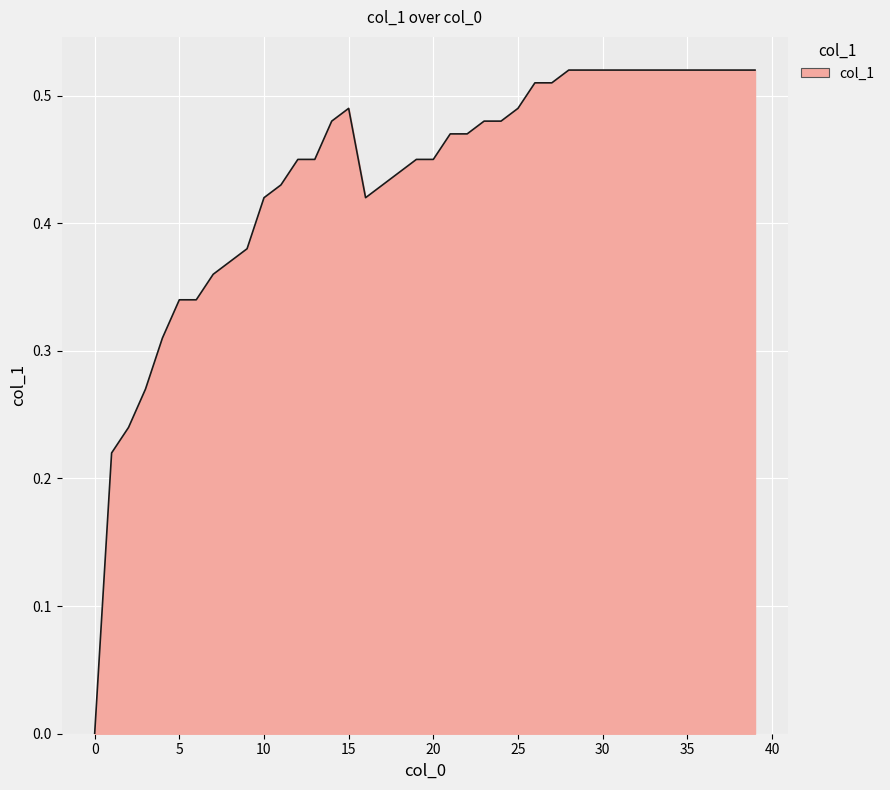

How many points are higher than both their immediate neighbors (excluding endpoints)?

1